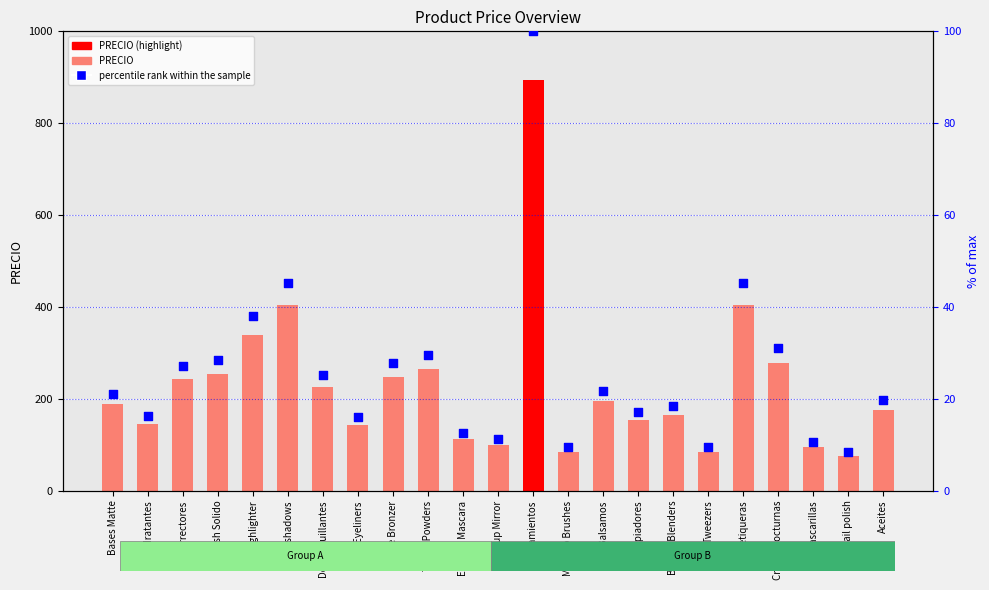

At how many categories does at least one series exceed 847?

1